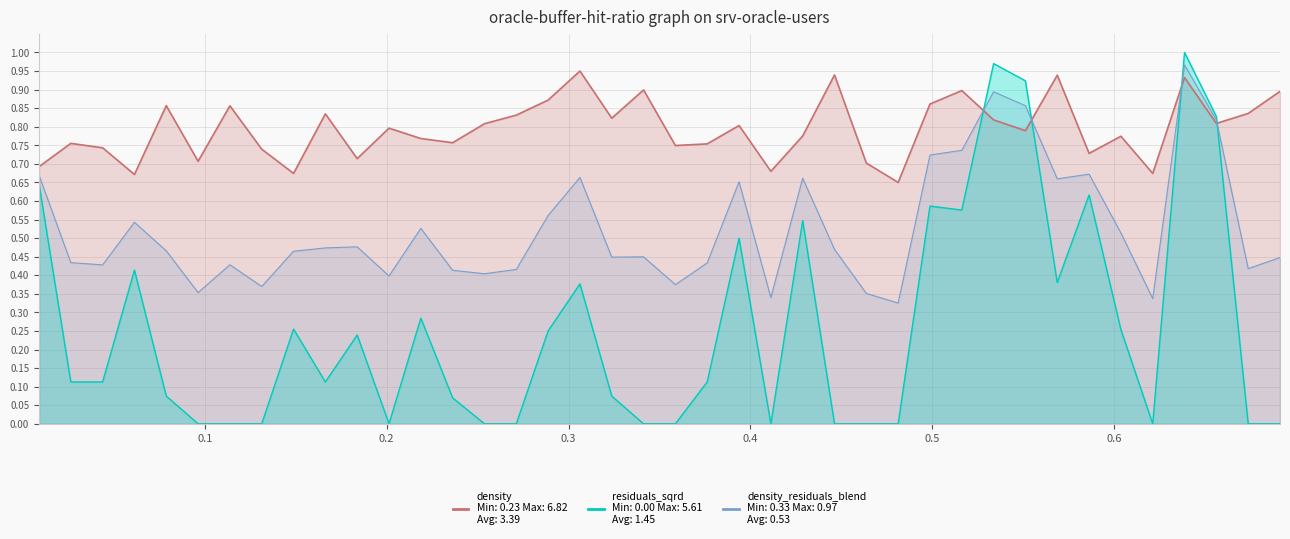

Is the value of density at 29 greater than the value of residuals_sqrd at 20?

Yes